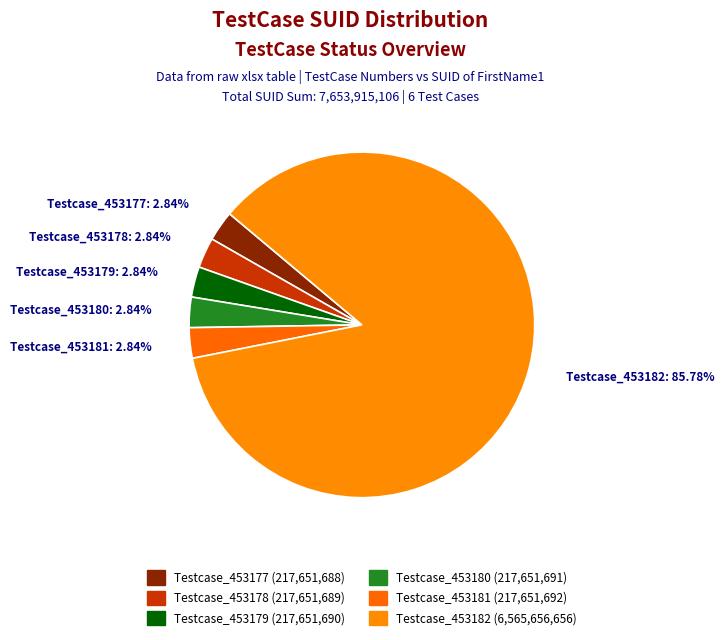

Which has a higher value, Testcase_453182 or Testcase_453179?

Testcase_453182